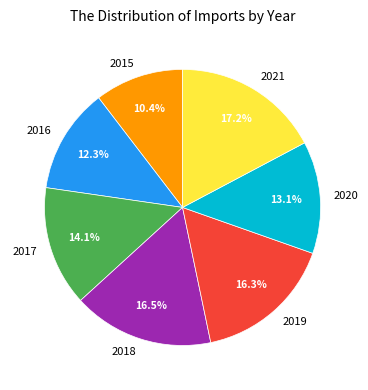

Approximately how many times larger is the value at 2015 compared to 2021?

0.6